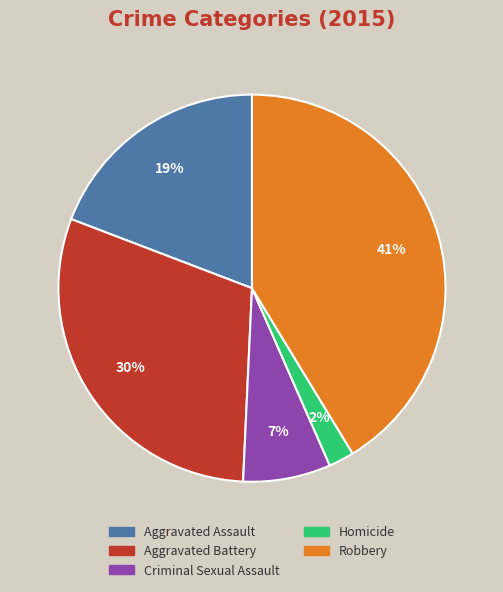

Does Homicide account for over 50% of the chart?

No